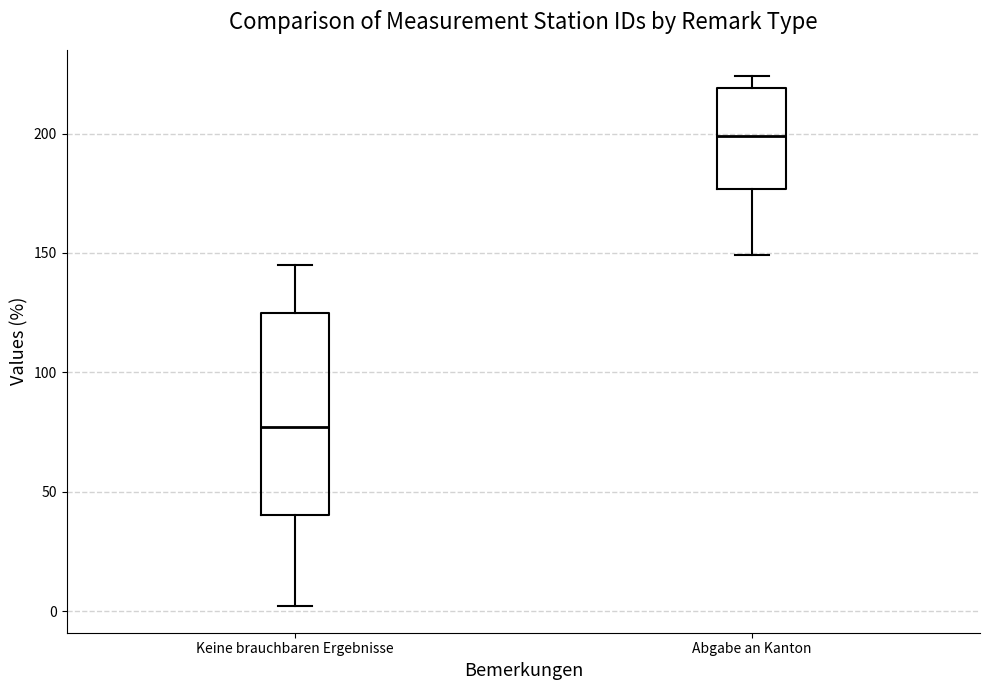

Comparing the boxes themselves (not the whiskers), which one is the tallest?

Keine brauchbaren Ergebnisse